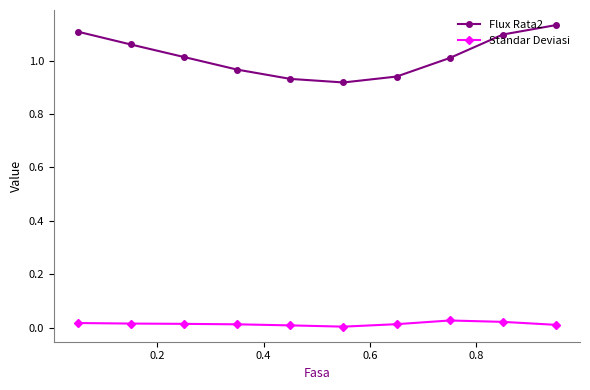

True or false: Flux Rata2 and Standar Deviasi intersect in this chart.

False